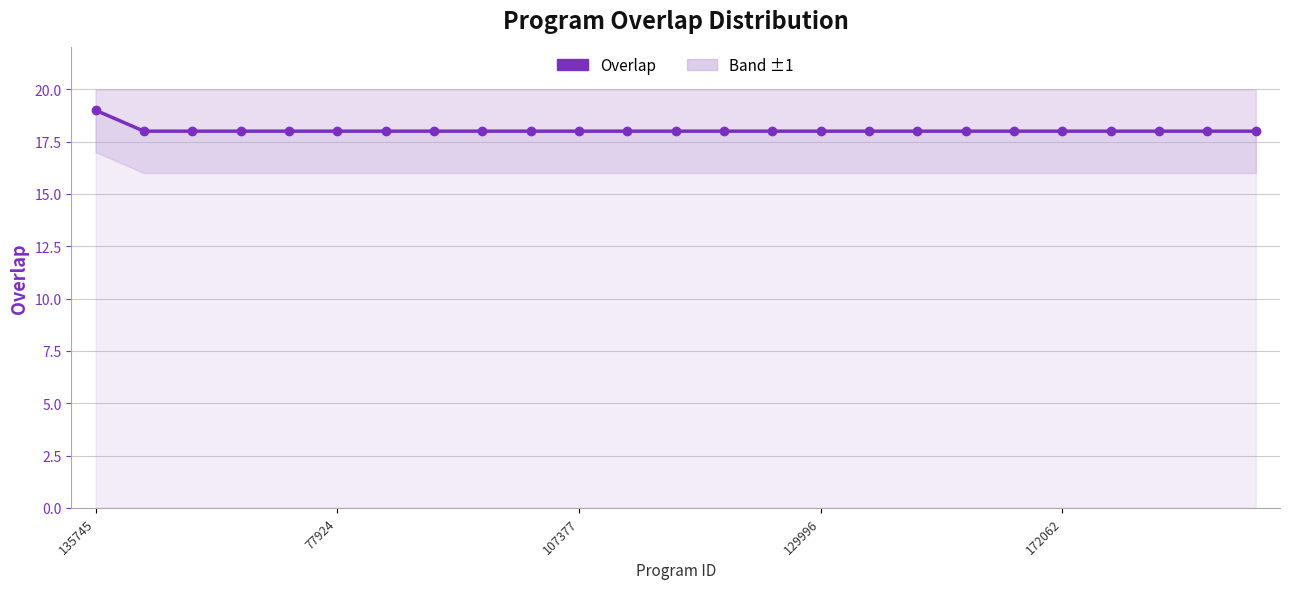

How many data points does each series have?

25